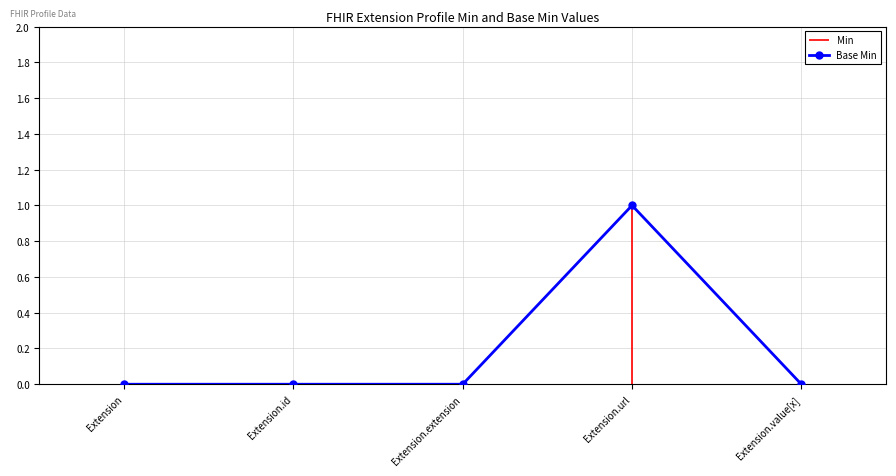

True or false: the data has more than 2 interior local peaks.

False